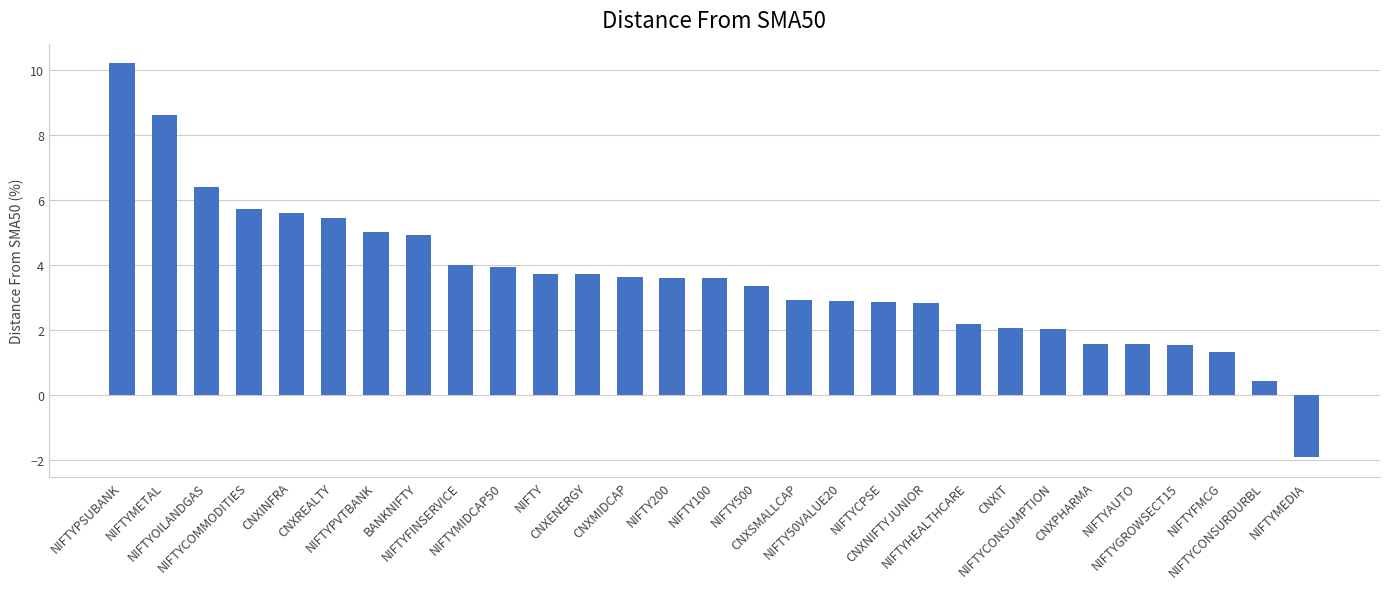

What is the smallest value displayed?

-1.9